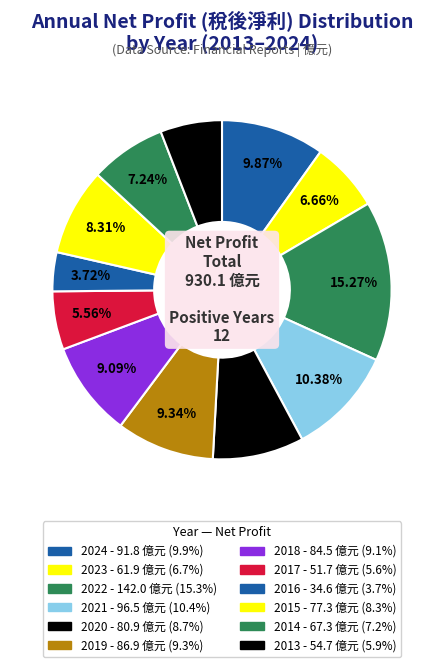

What is the total percentage of 2017 and 2024?

15.4%